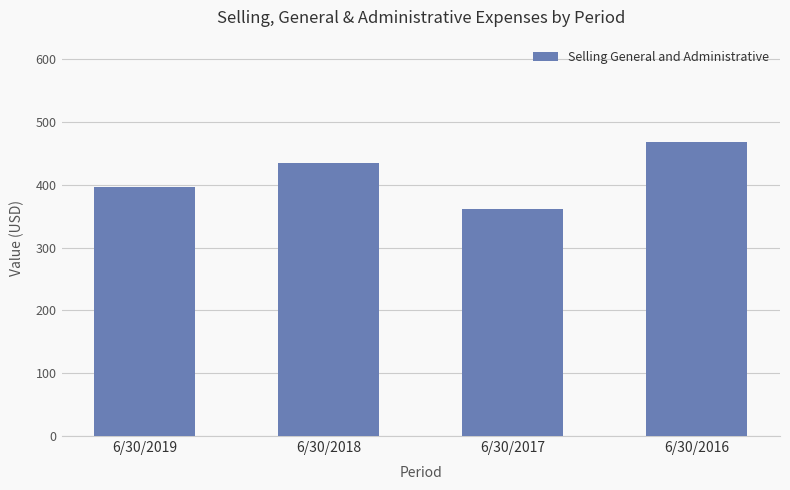

Does the chart contain stacked bars?

No